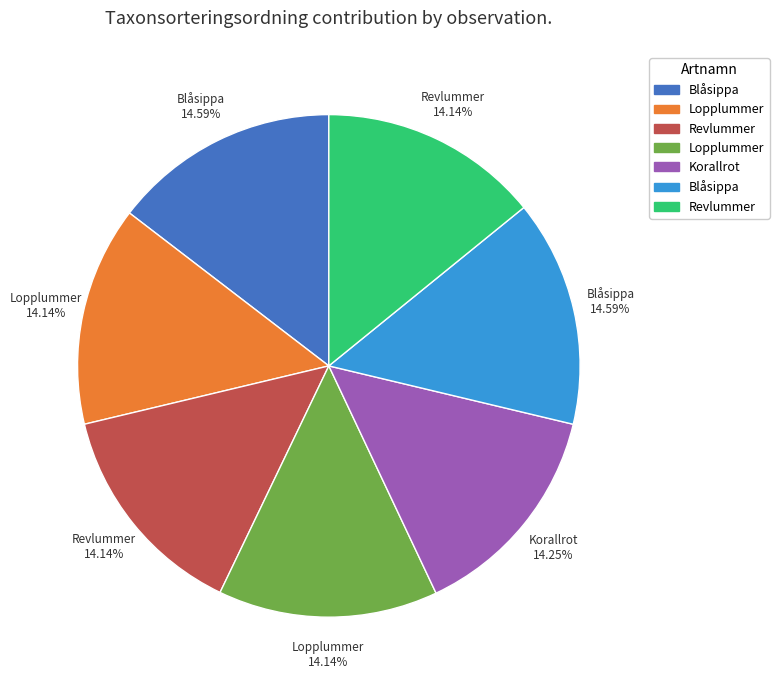

Is there any slice that represents more than half of the pie?

No